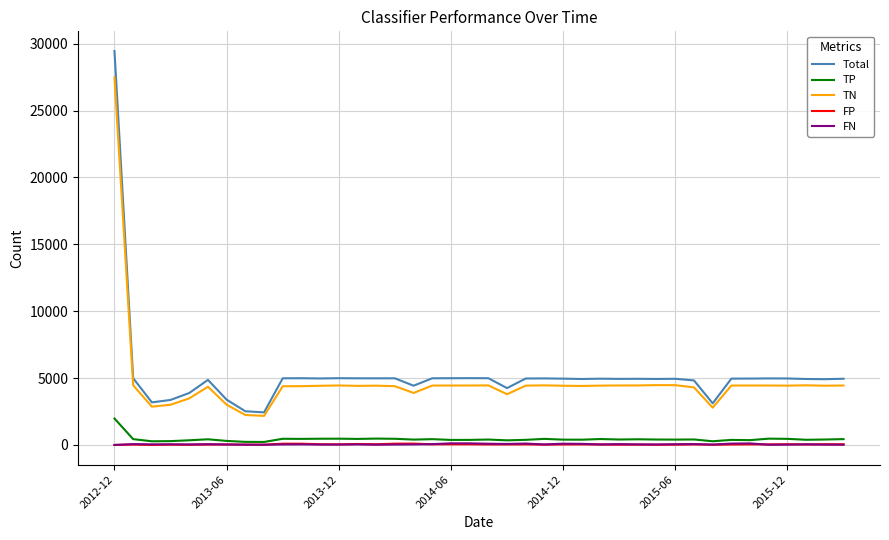

True or false: TN and FN intersect in this chart.

False